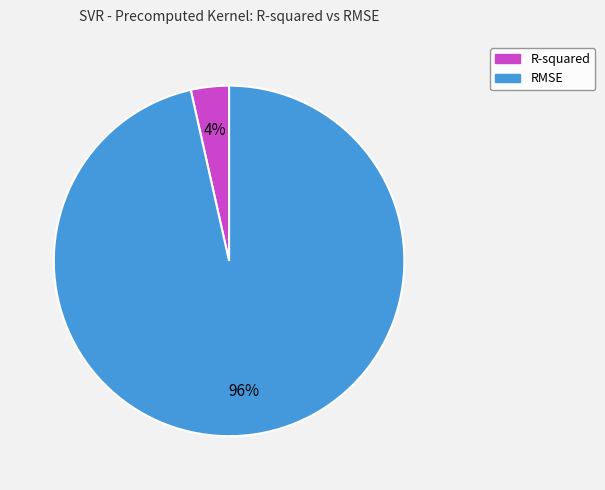

To the nearest percent, what portion does RMSE represent?

96%